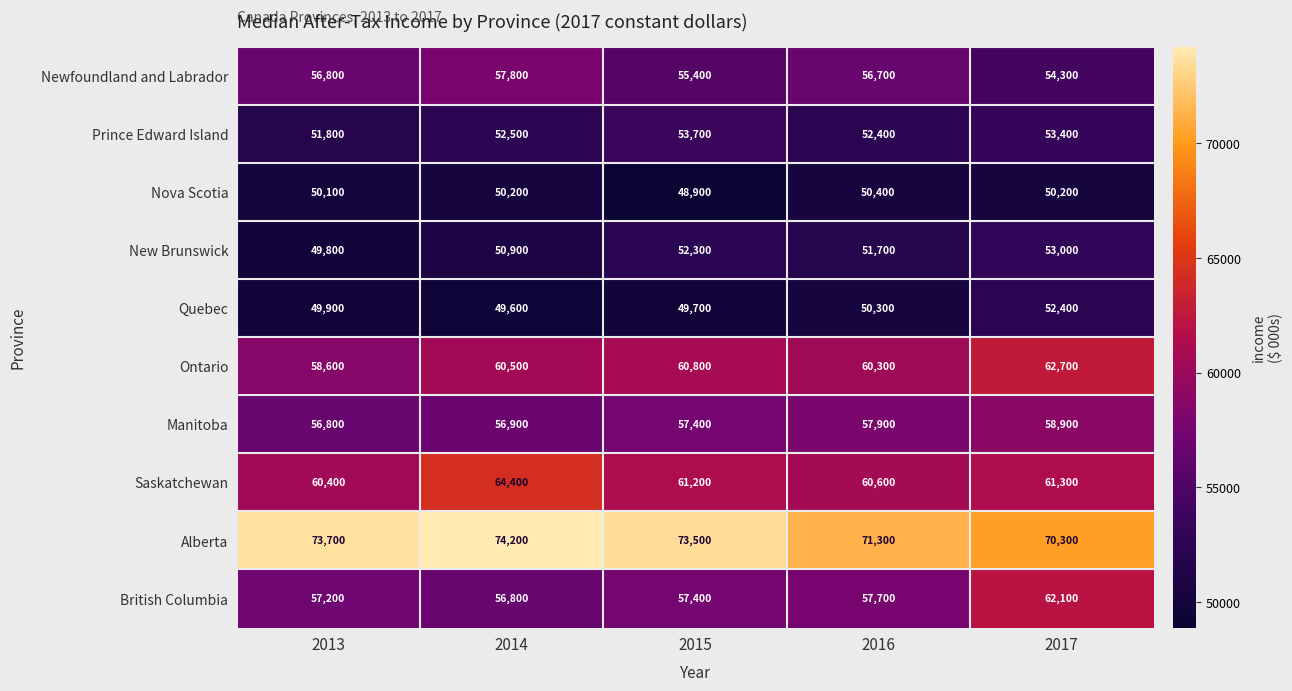

The value of Saskatchewan at 2015 is 61200. True or false?

True